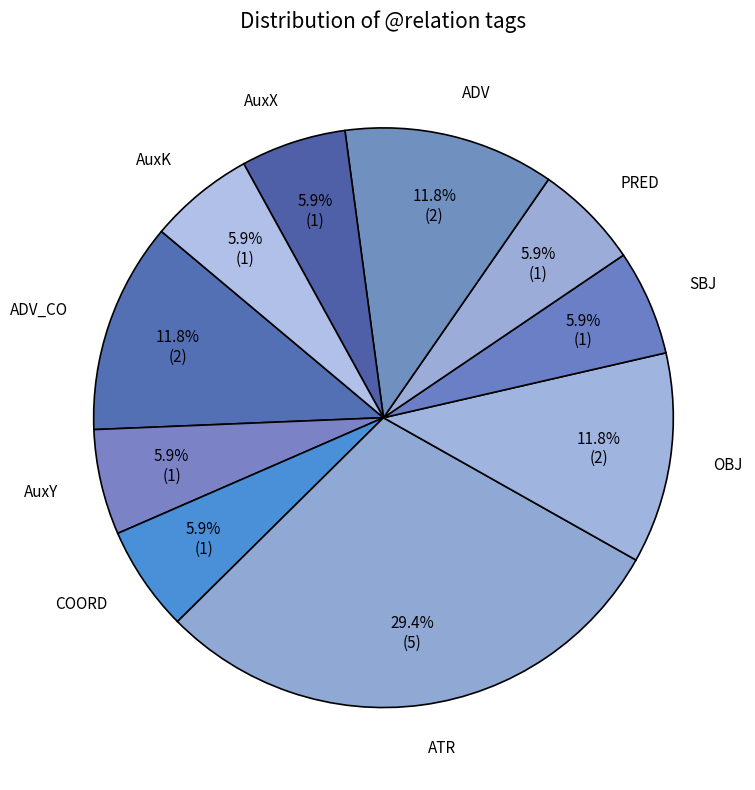

How many segments does this pie chart have?

10